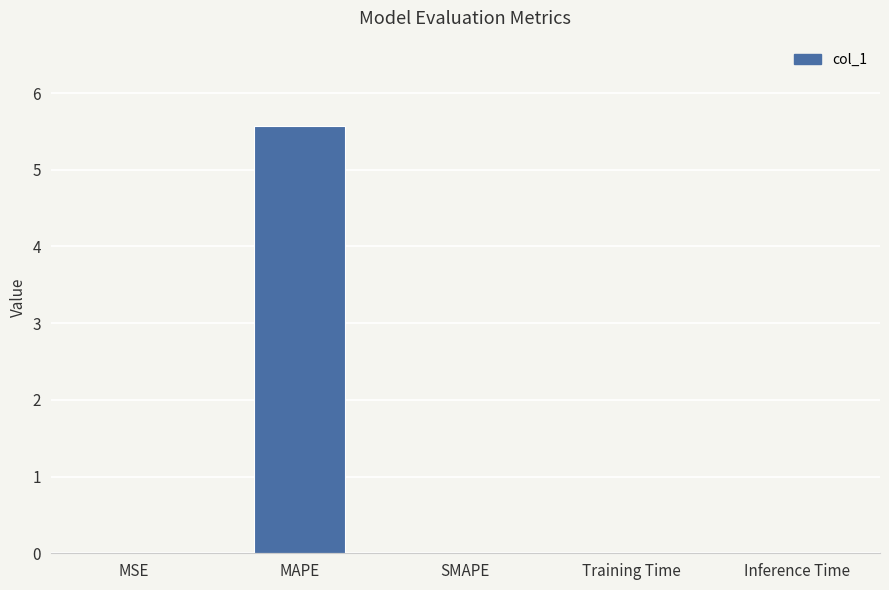

The value at MAPE is 5.6. True or false?

True